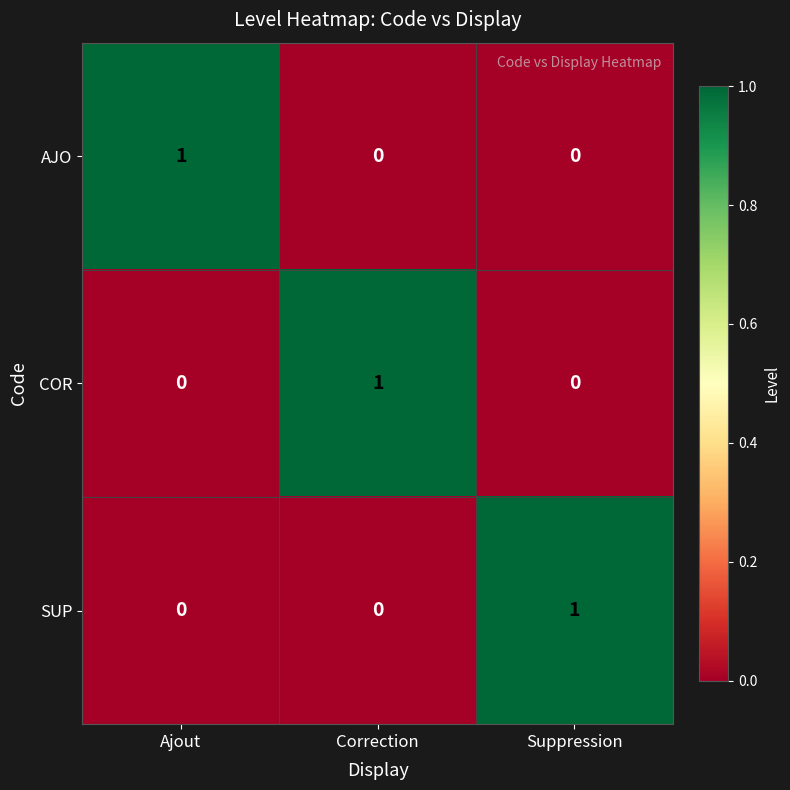

How many AJO values are between 0 and 1?

3